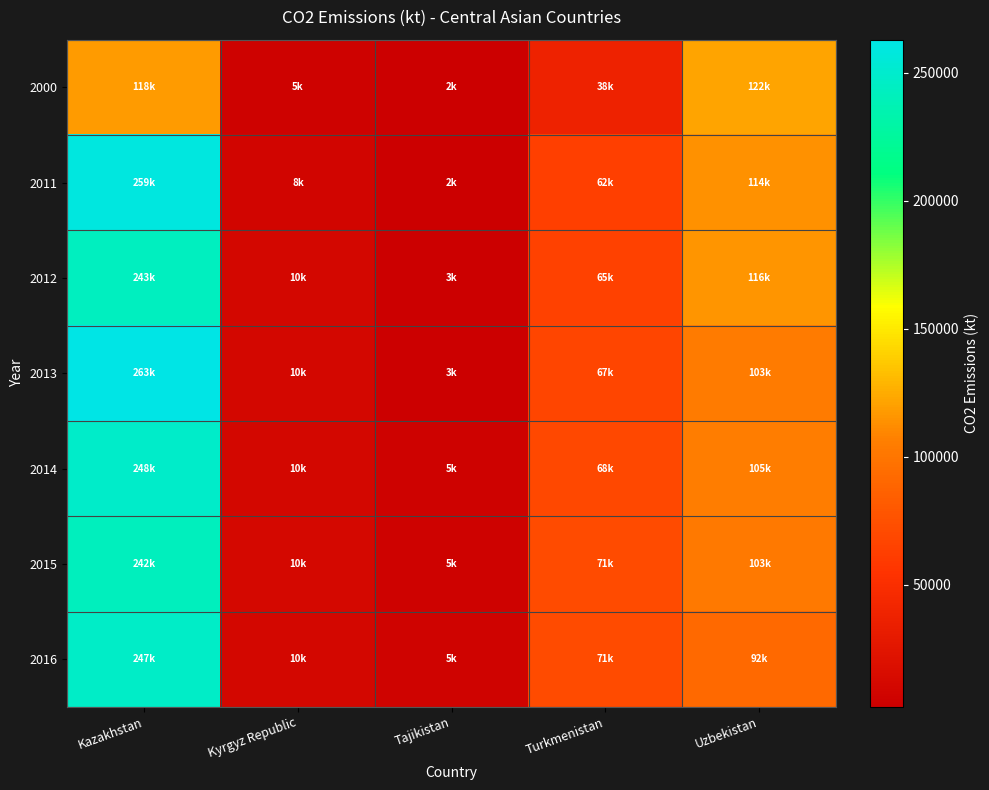

Count the number of categories in the chart.

5